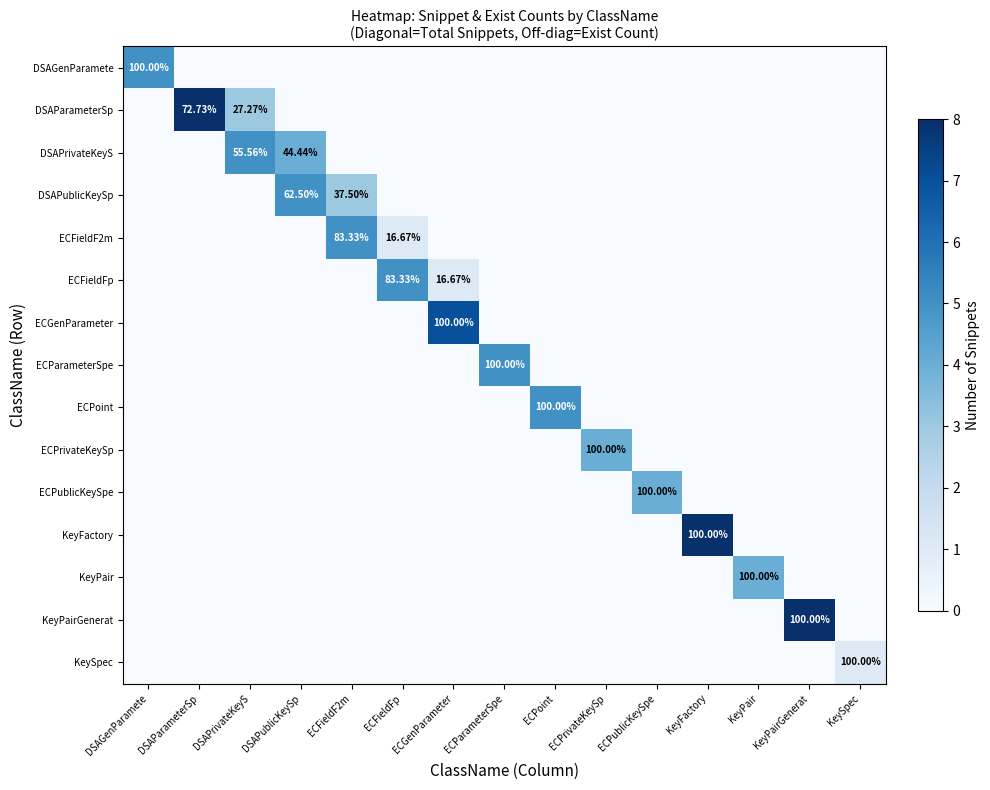

Is the value of KeyPair at DSAGenParamete greater than the value of ECPublicKeySpe at KeyPairGenerat?

No